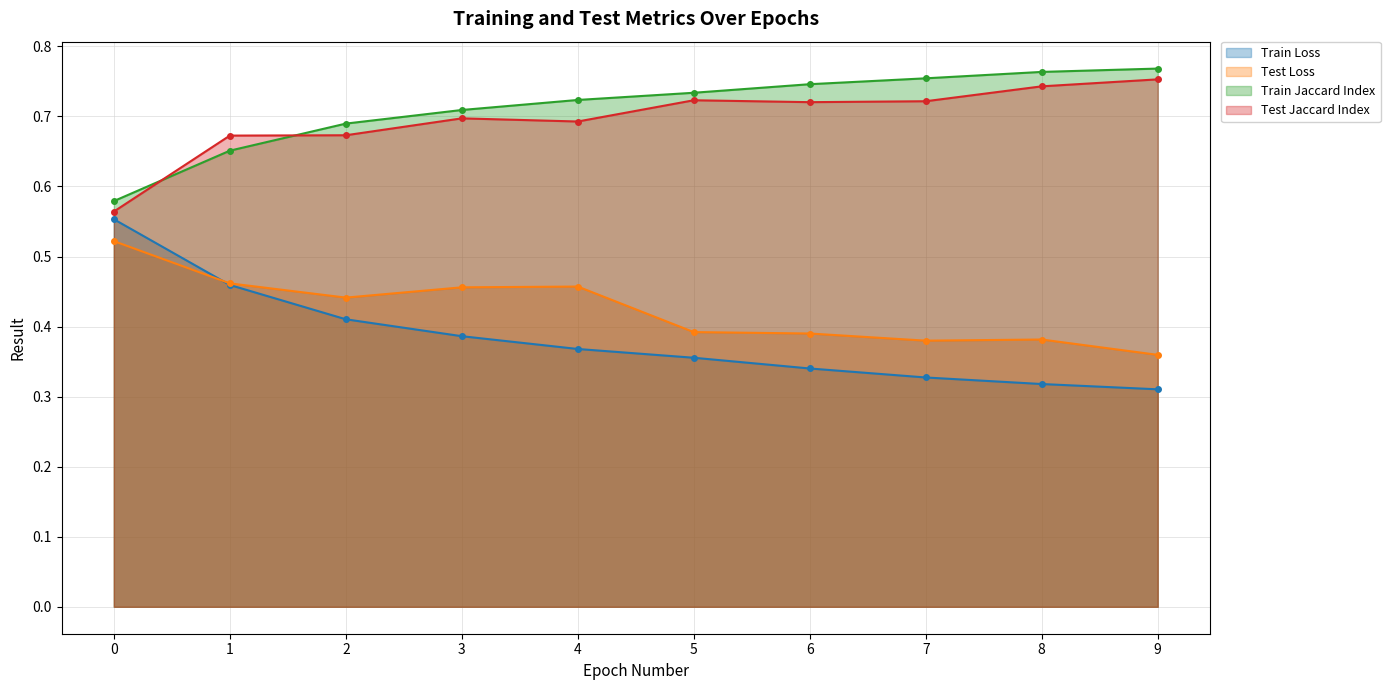

The value of Test Loss at 1 is 0.8. True or false?

False